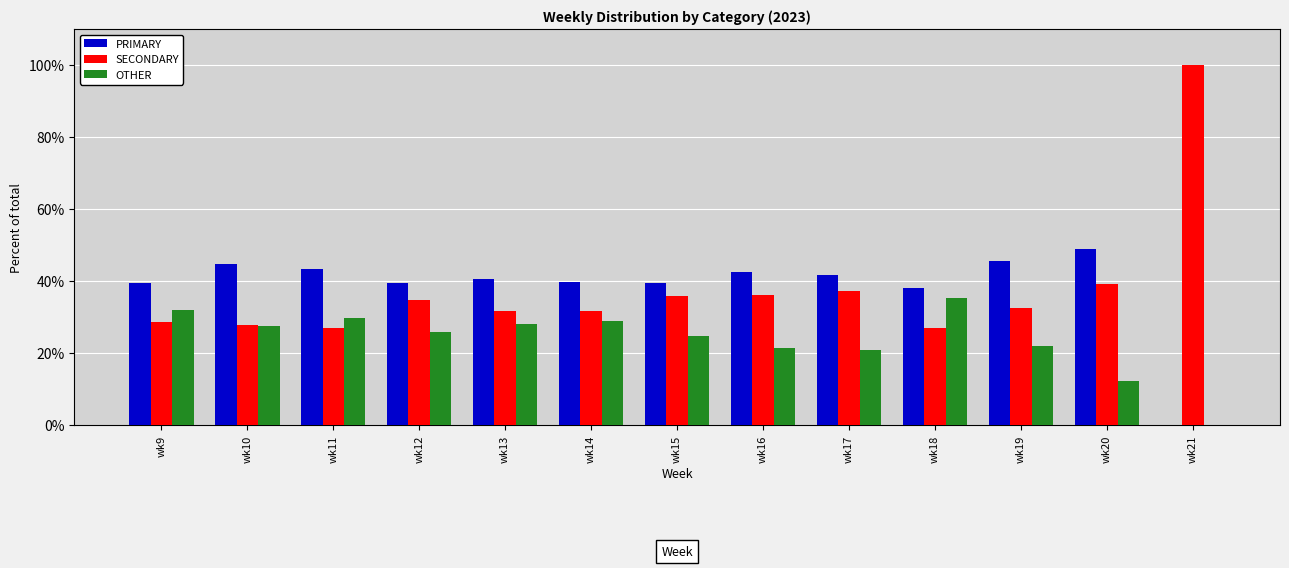

True or false: SECONDARY has a value of 35.9 at wk15.

True